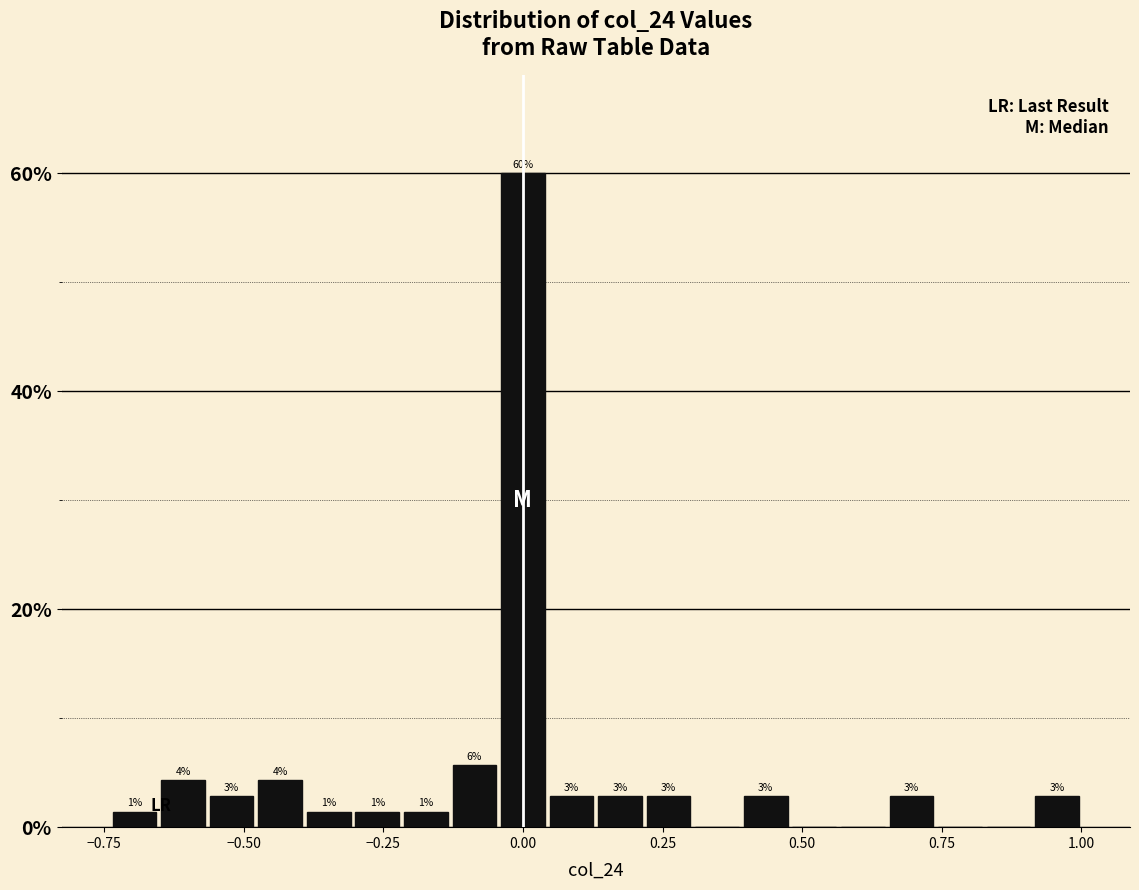

Read against the x-axis, roughly where is the centre of the tallest bar?

0.00